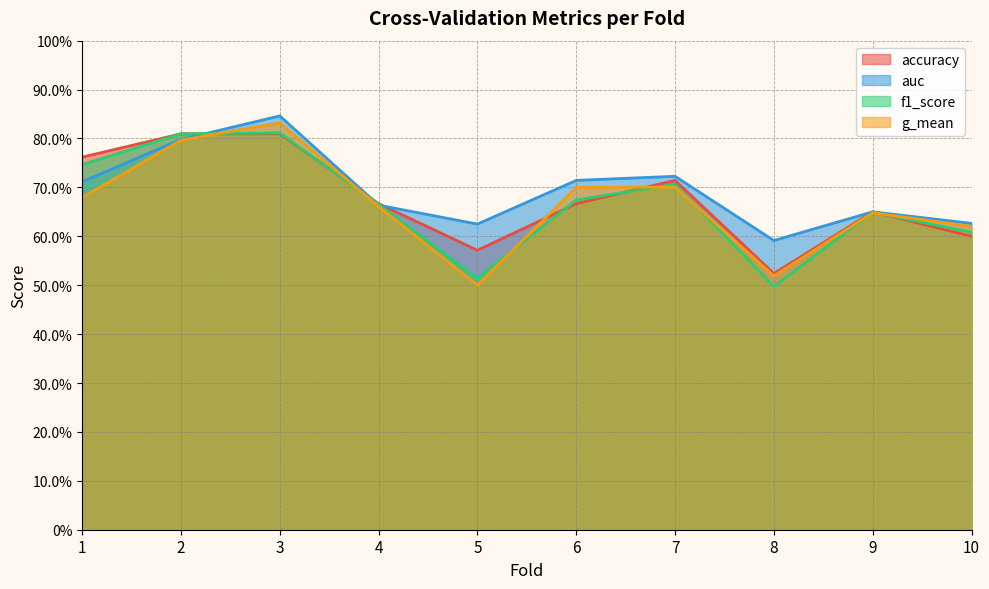

Where is the first local minimum for g_mean?

5